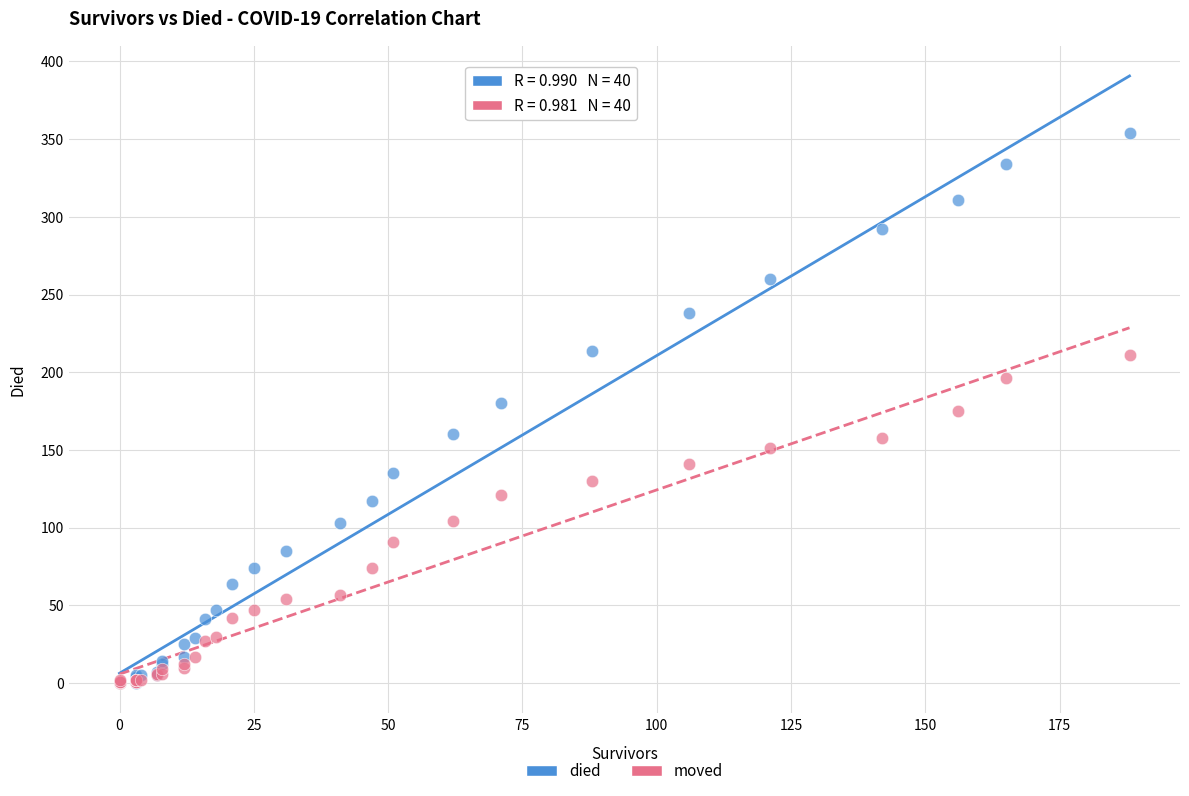

What are all the series names shown in the legend?

died, moved